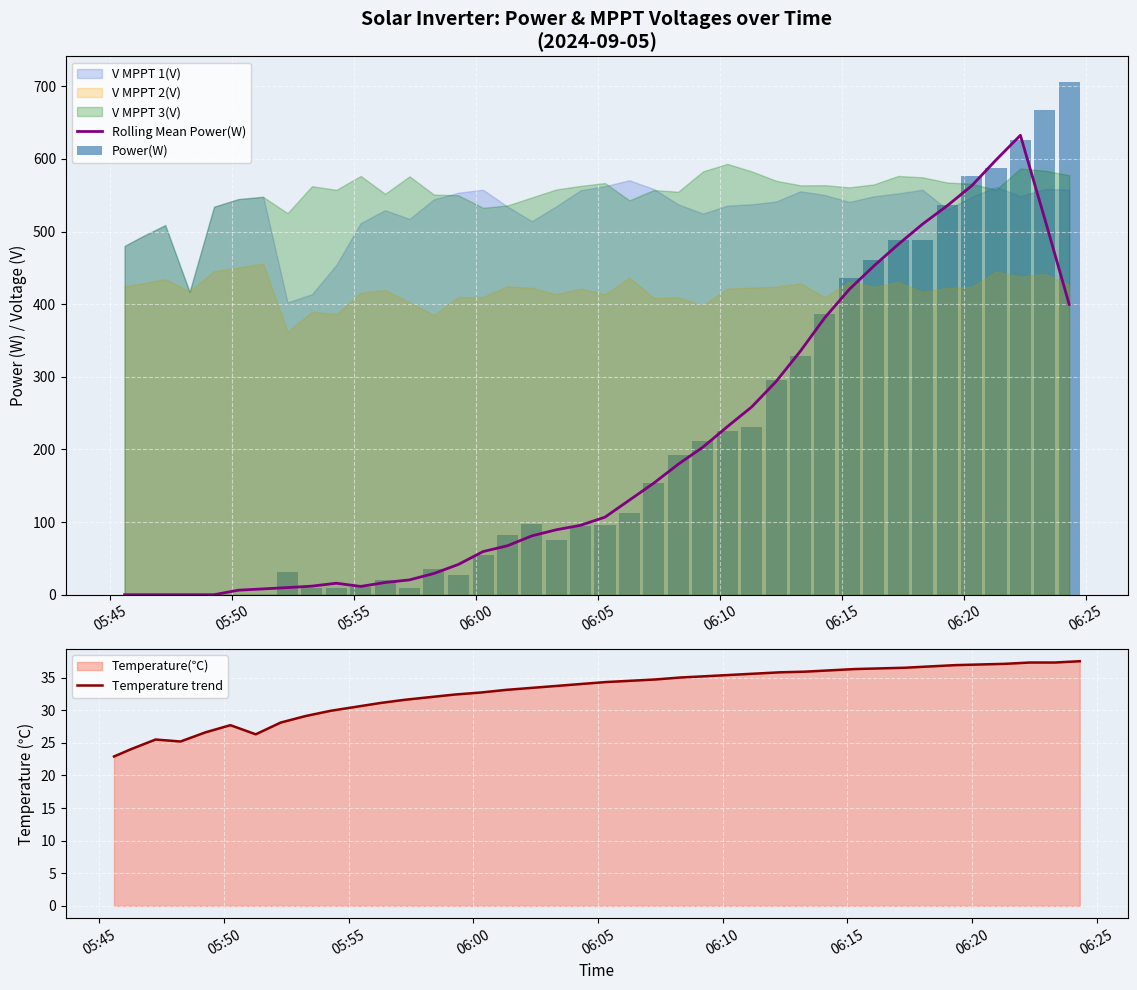

What is the maximum value for Temperature trend?

37.5